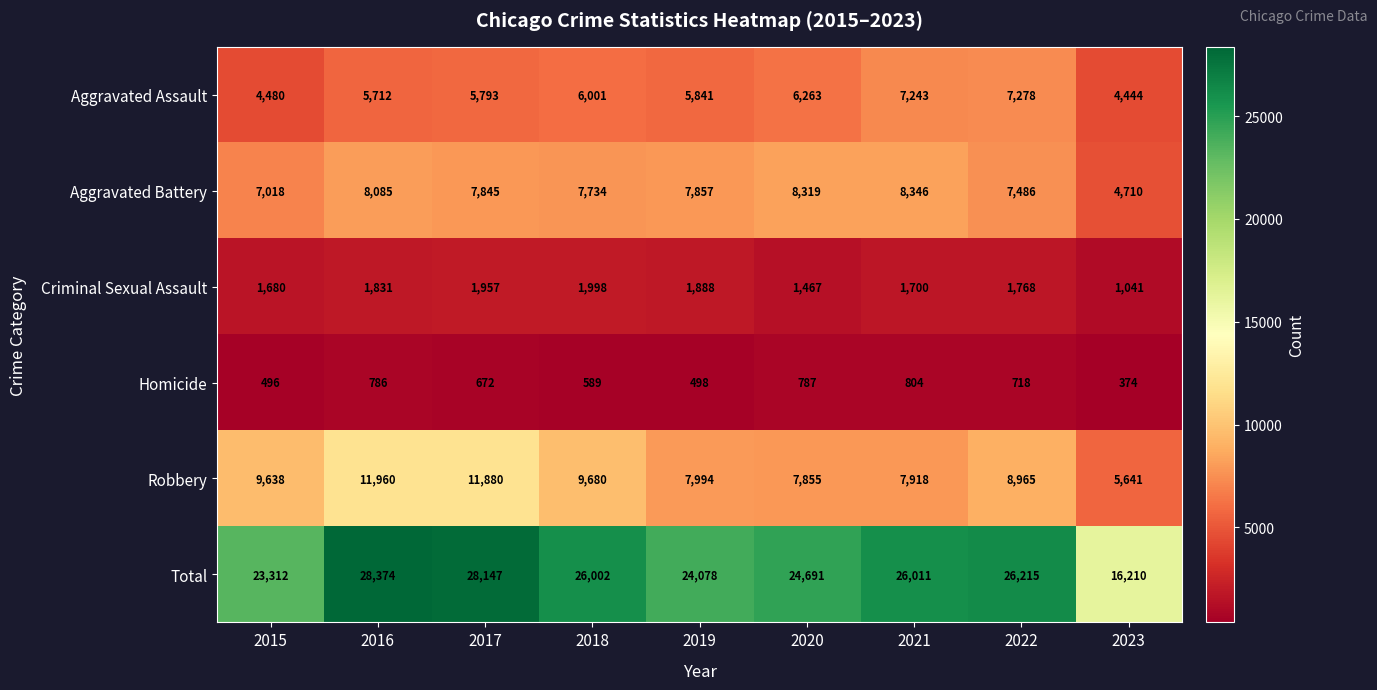

At which category is the sum across all series the highest?

2016